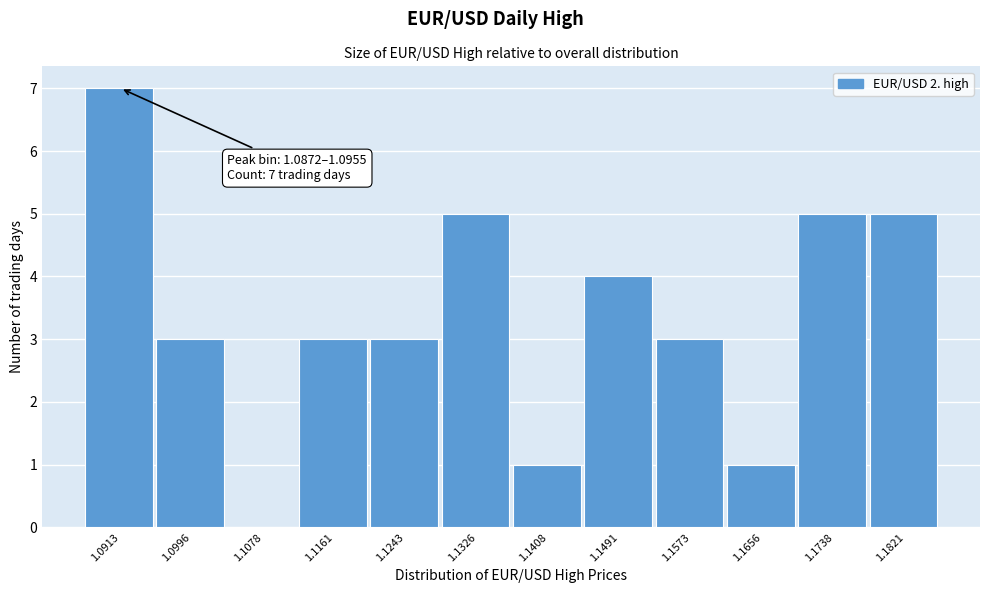

Which range on the x-axis has the tallest bar?

1.087 to 1.095